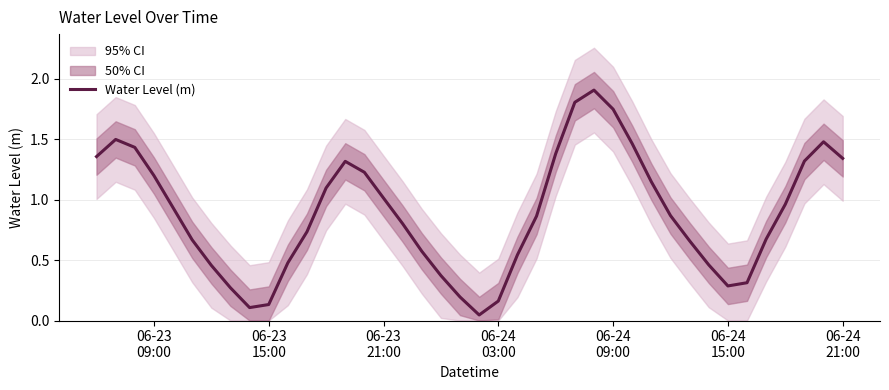

What is the sum of the values at 06-24 09:00 and 06-23 15:00?

1.9